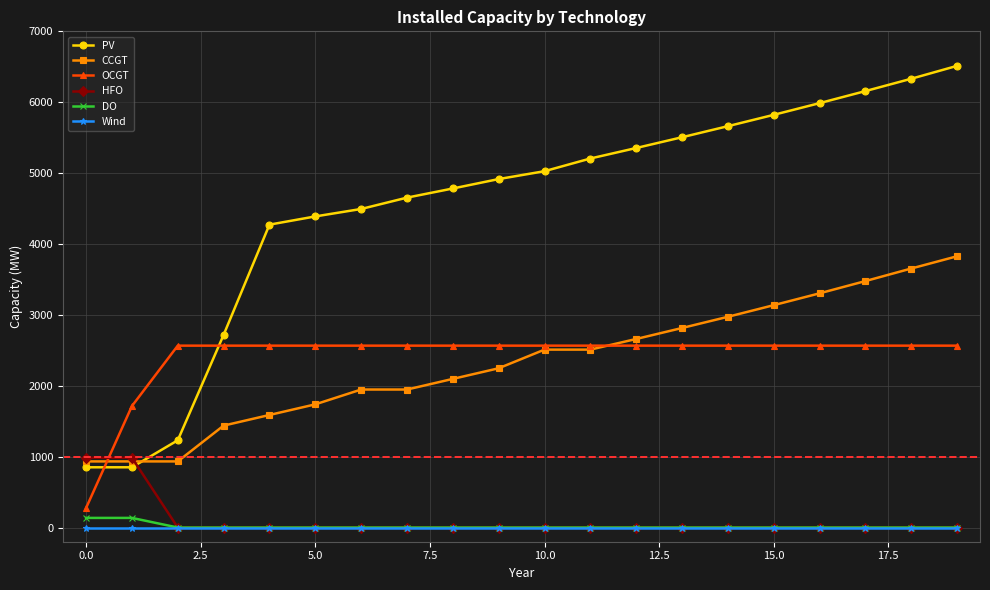

Which series has the largest total across all categories?

PV